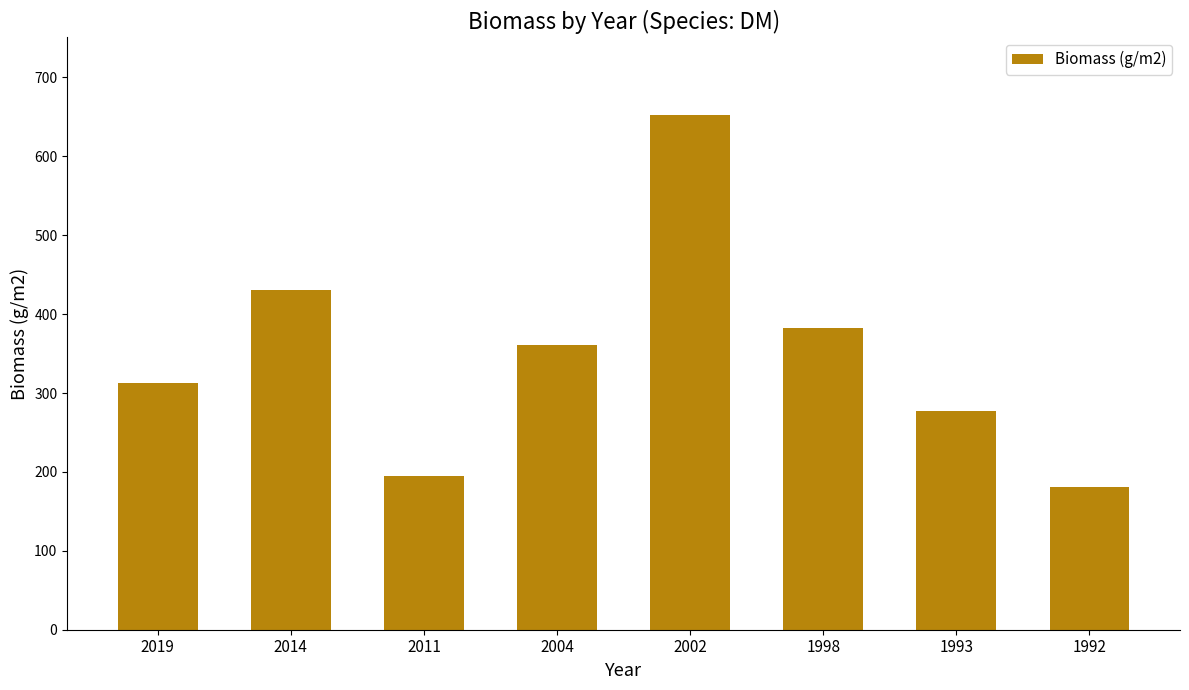

The chart shows a value of 173.5 at 2019. True or false?

False